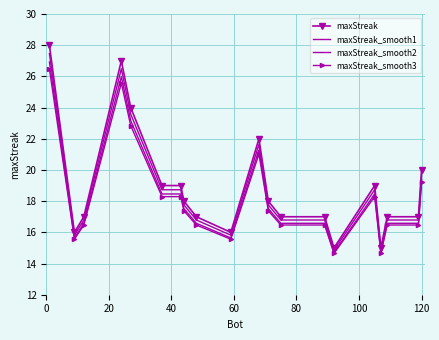

True or false: maxStreak_smooth2 has more than 1 points higher than both neighbors.

True